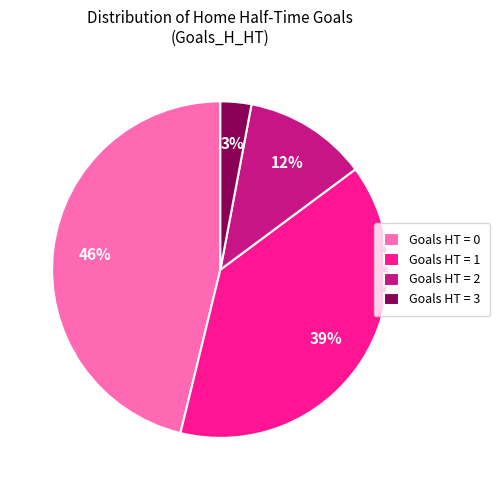

How many segments does this pie chart have?

4